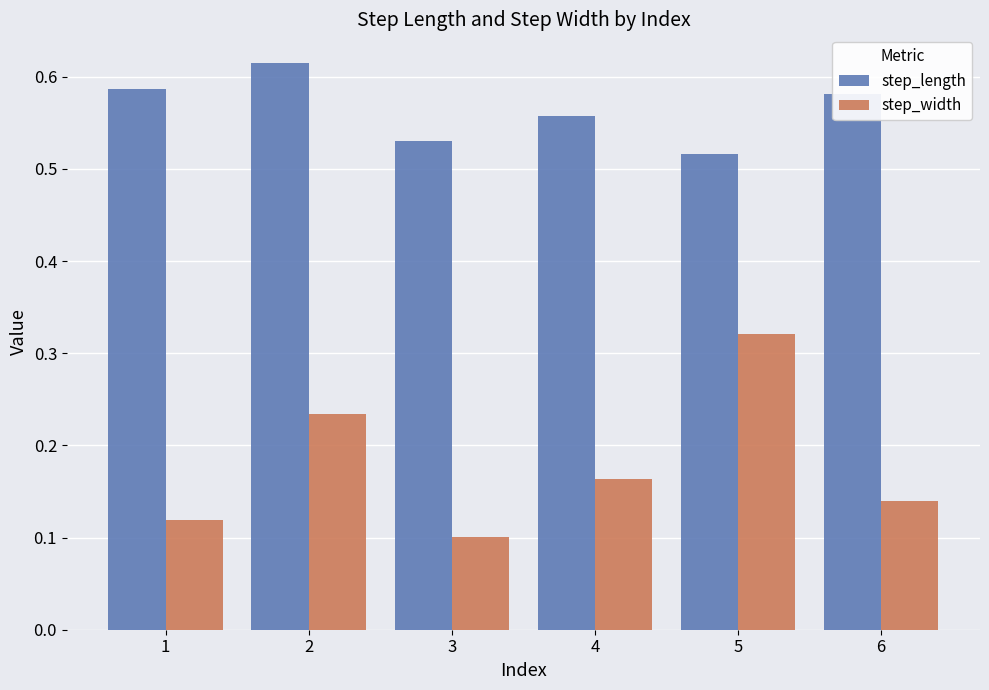

Which category has the highest value in the step_length series?

2